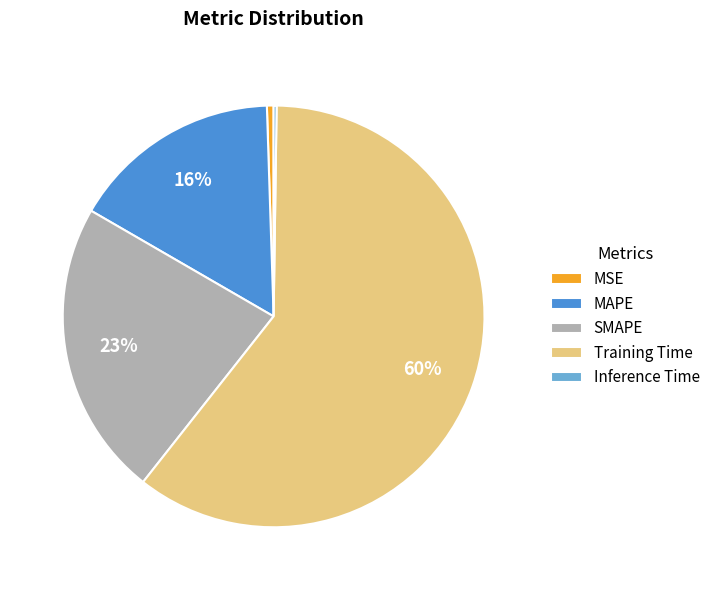

Do Training Time and SMAPE together represent more than half of the pie?

Yes